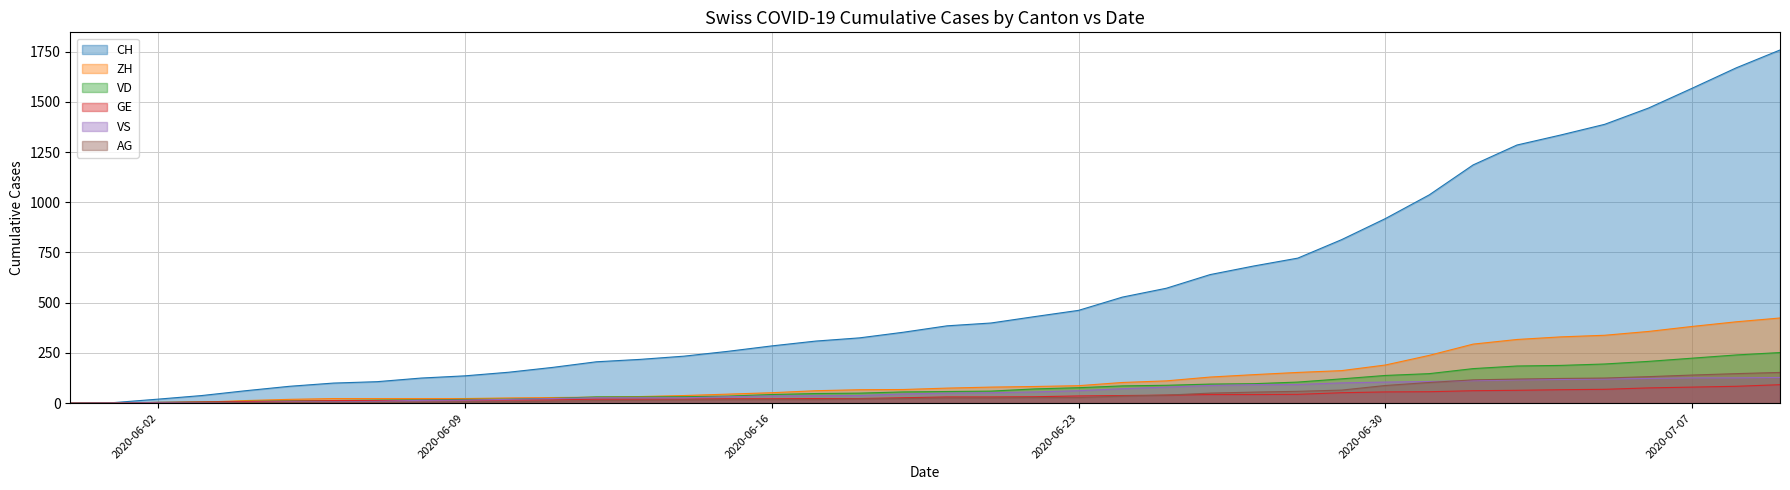

What is the sum of all CH values?

22445